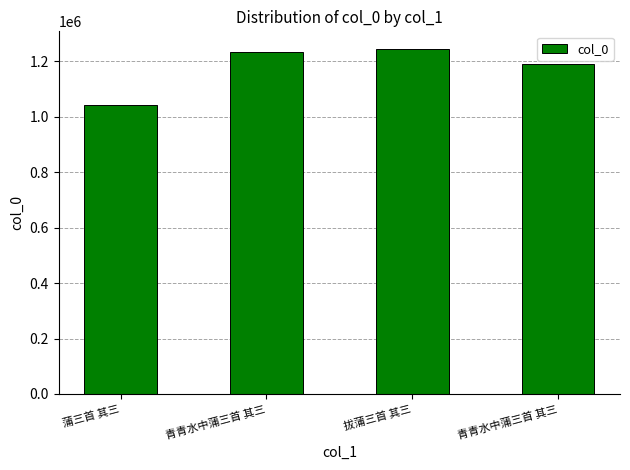

At which label is the value closest to 1144049?

青青水中蒲三首 其三